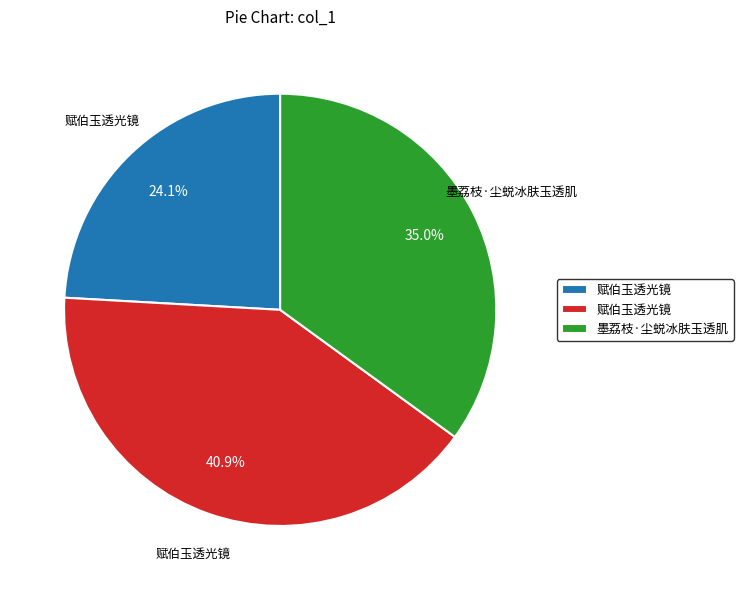

Does any single category account for the majority?

No